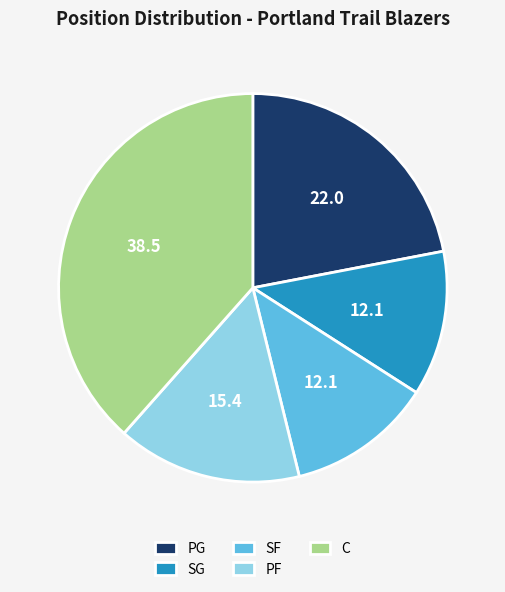

How many segments does this pie chart have?

5